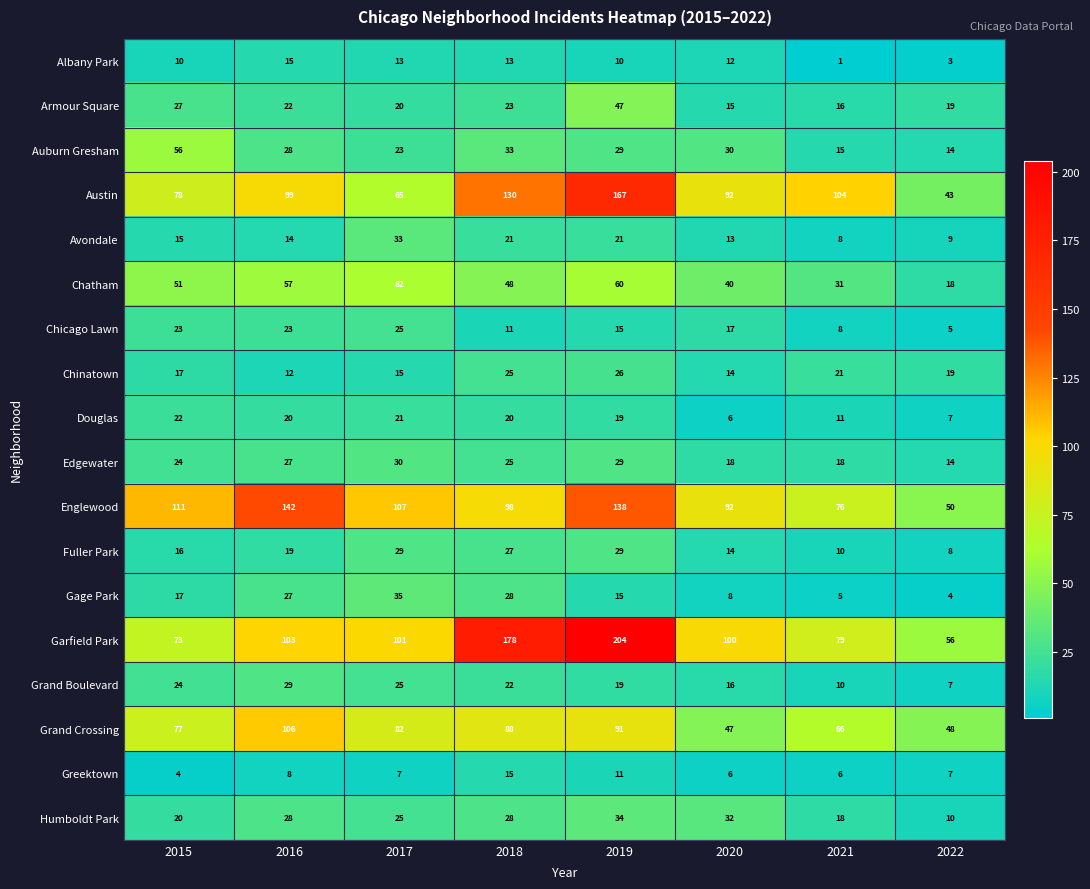

What is the spread (max minus min) of values at 2018?

167